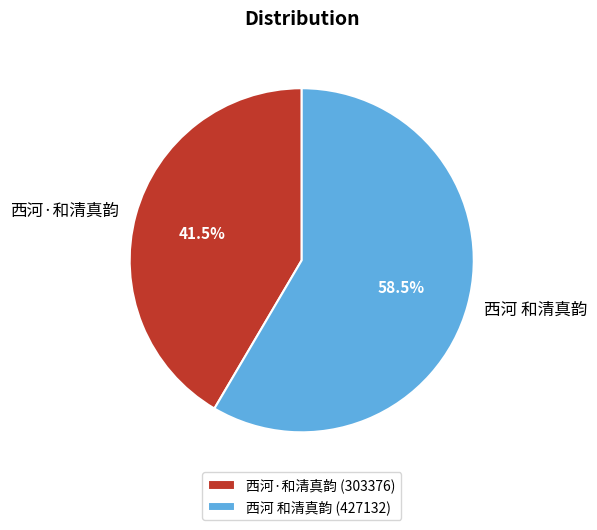

To the nearest percent, what is the combined percentage of 西河 和清真韵 and 西河·和清真韵?

100%